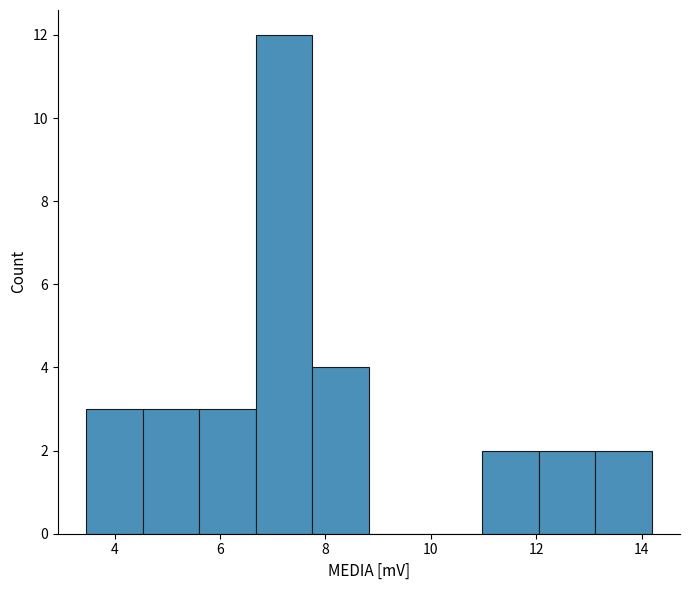

How tall is the bar that spans 3.4 to 4.6 on the x-axis? Neither the bar edges nor the heights are printed on the chart, so give them approximately, as read against the axes.

3